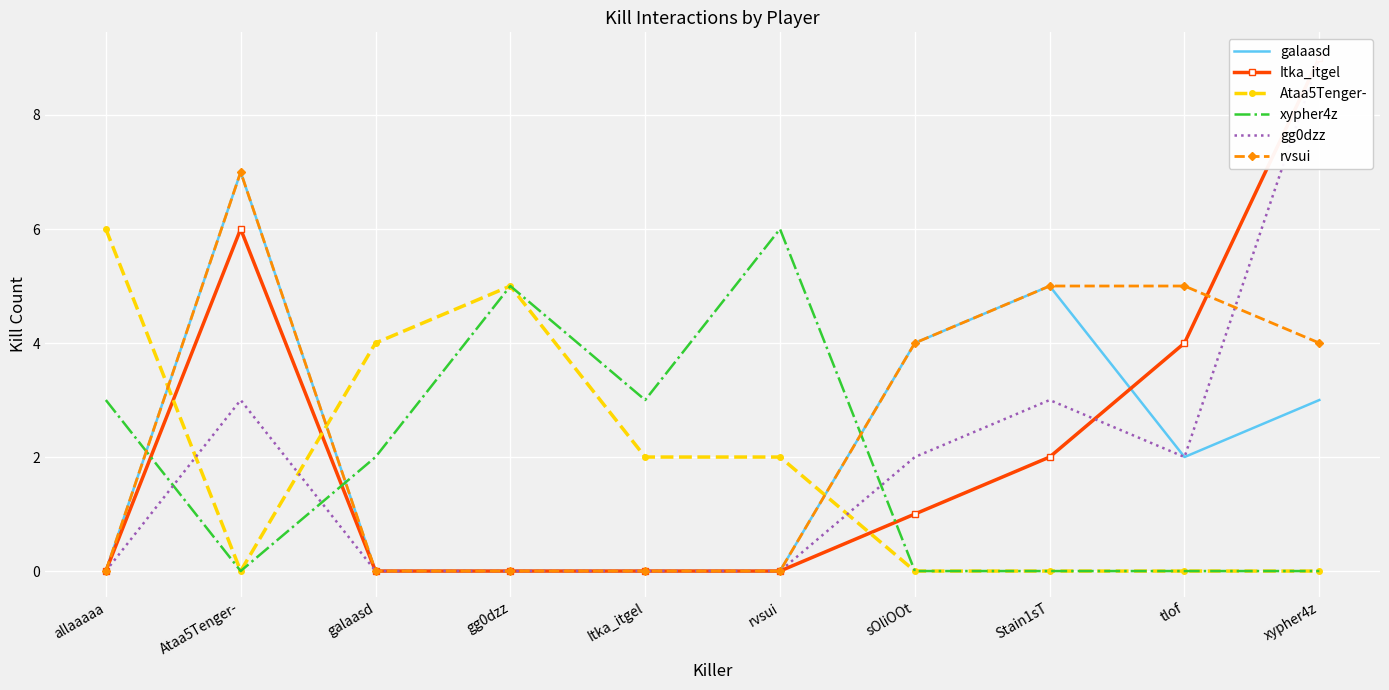

Which series has the largest range (max minus min)?

Itka_itgel